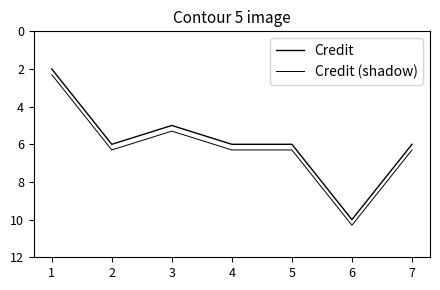

Does the chart display data point markers on the line(s)?

No